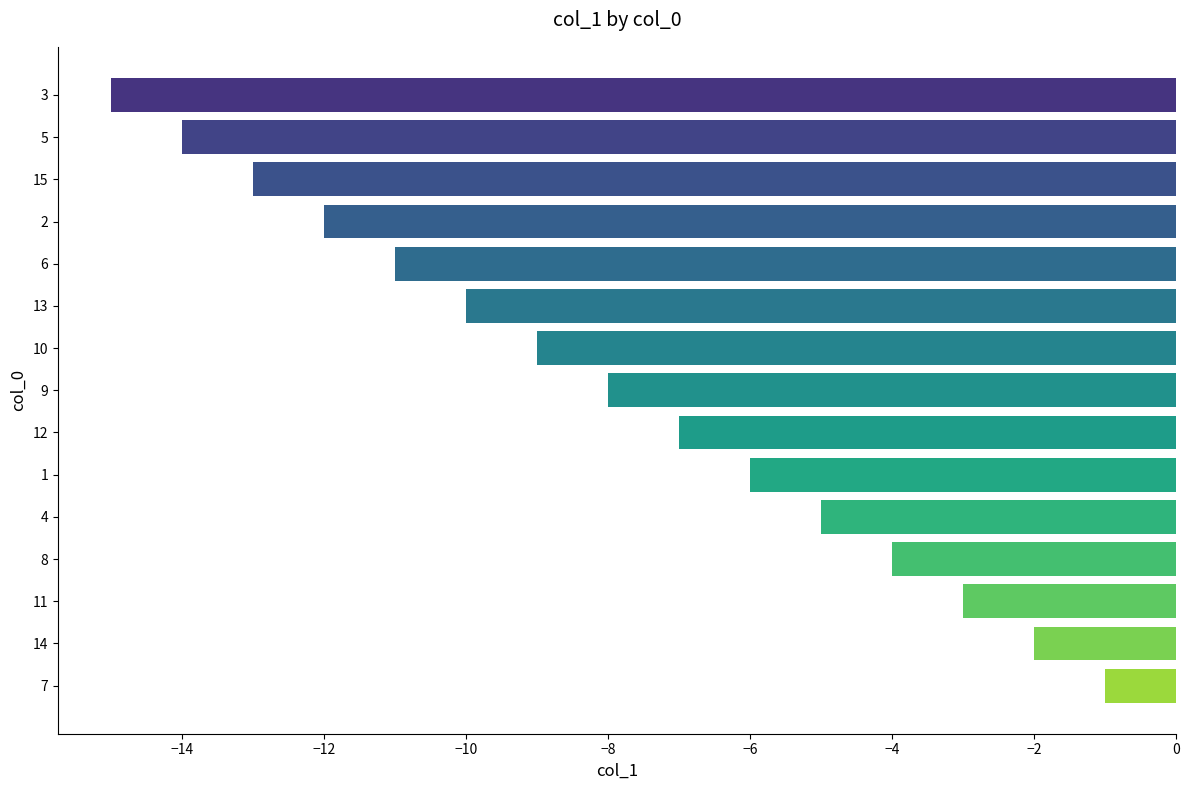

What is the average value?

-8